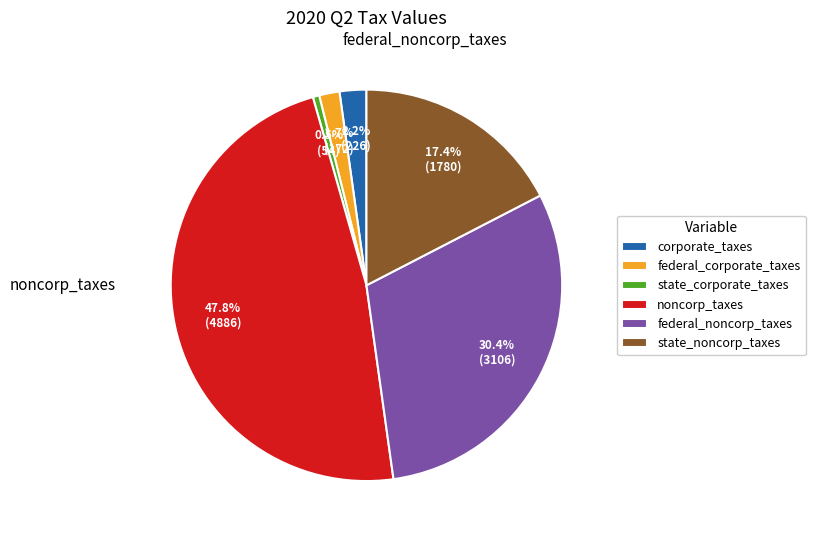

The federal_noncorp_taxes slice represents 38% of the pie. True or false?

False